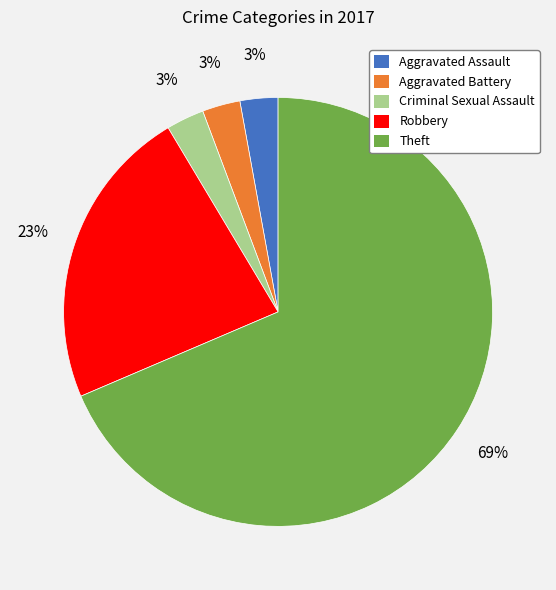

To the nearest percent, what portion does Aggravated Battery represent?

3%